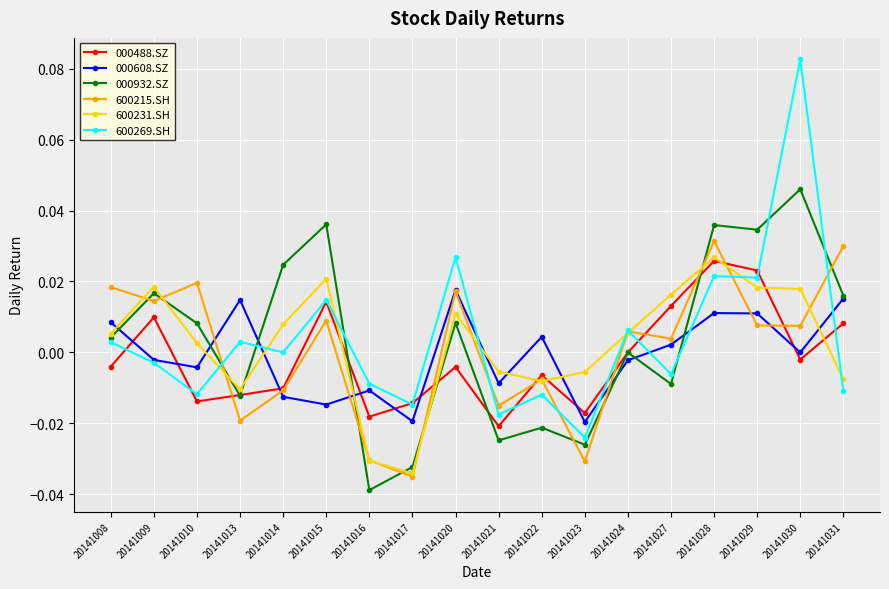

Where does the 600215.SH series first go above 0?

20141008